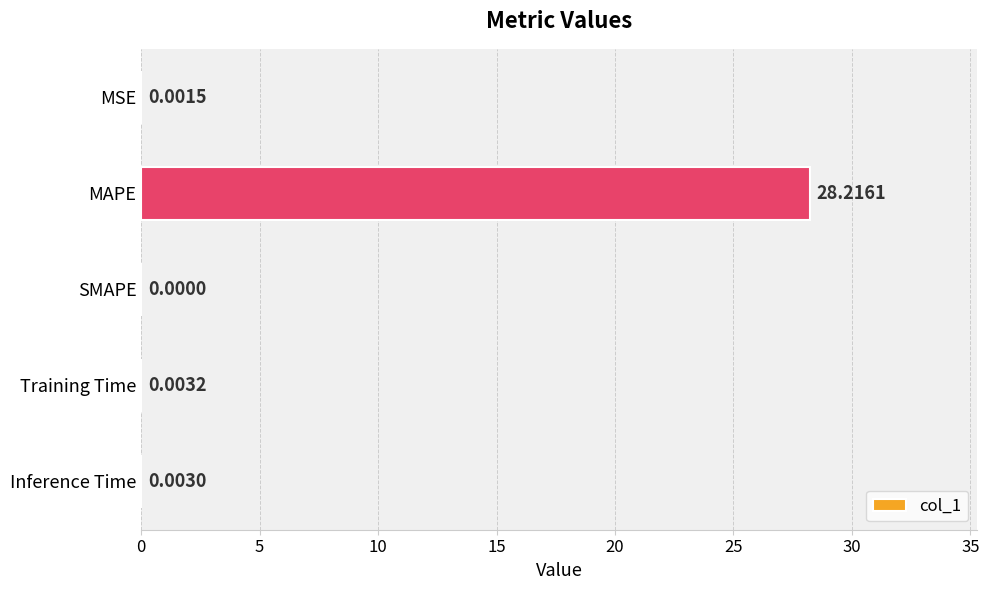

What is the sum of all values?

28.2